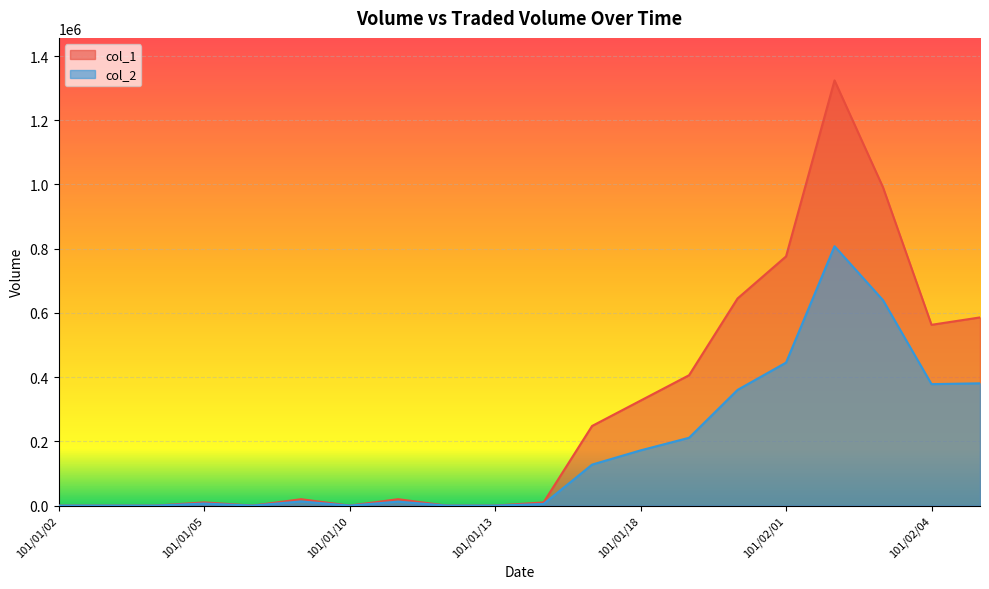

True or false: col_2 and col_1 intersect in this chart.

False